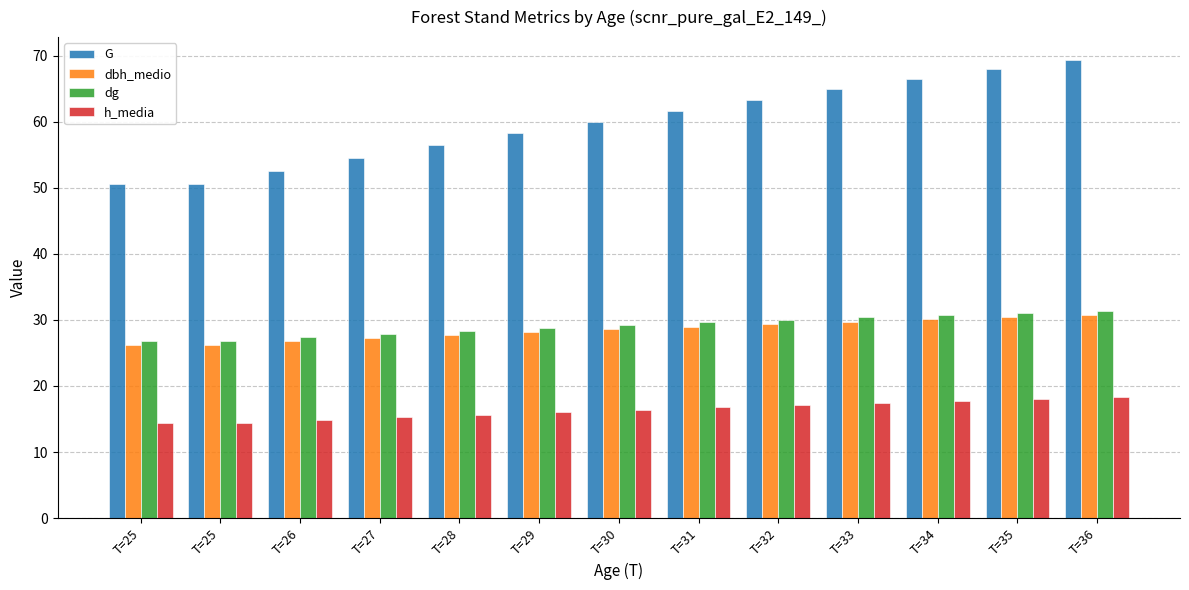

What is the difference between the maximum and minimum values in the G series?

18.7